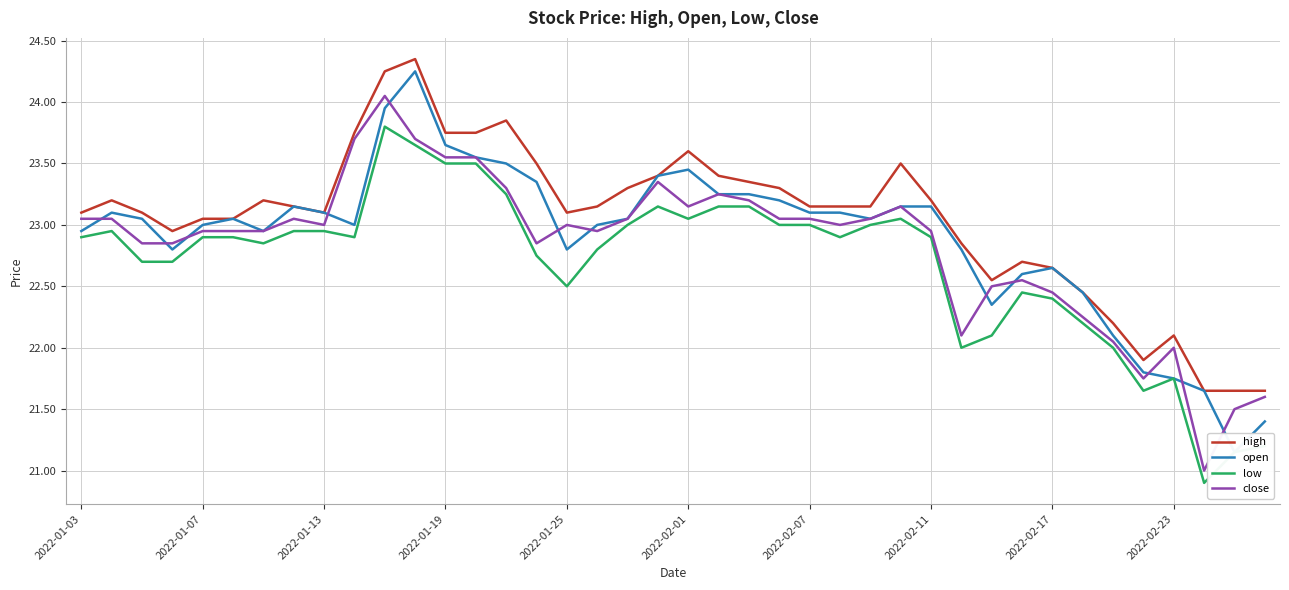

Which series has the widest spread of values?

open